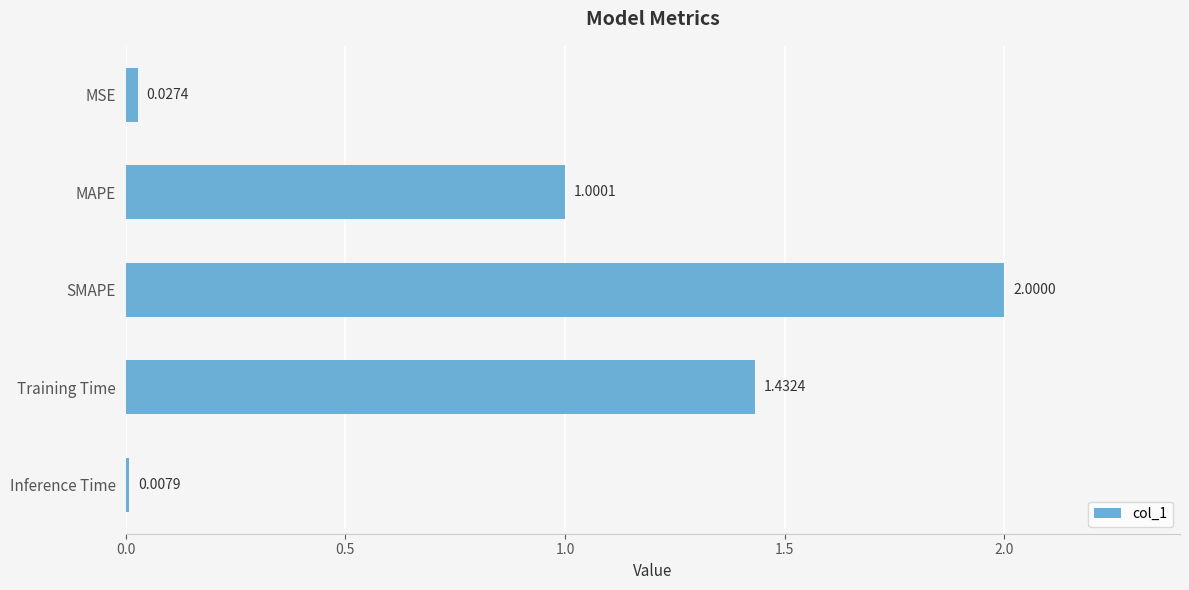

At which label is the value closest to 1?

MAPE